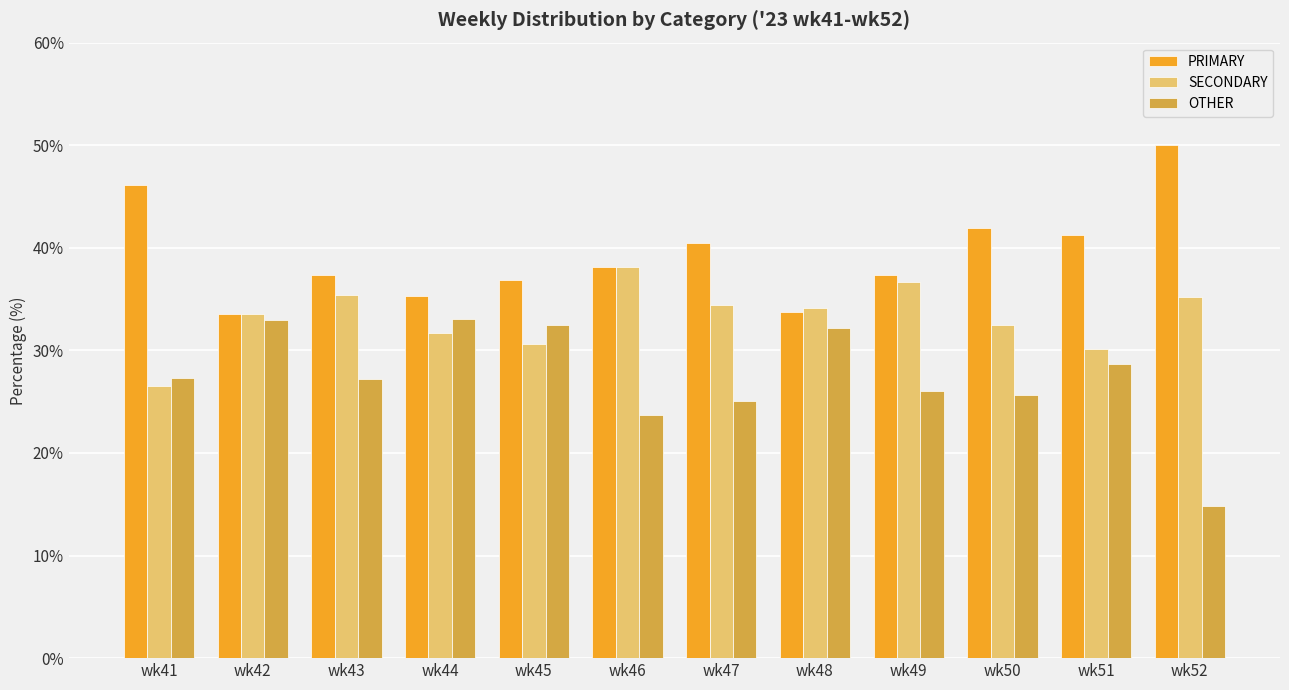

What is the sum of all OTHER values?

329.1